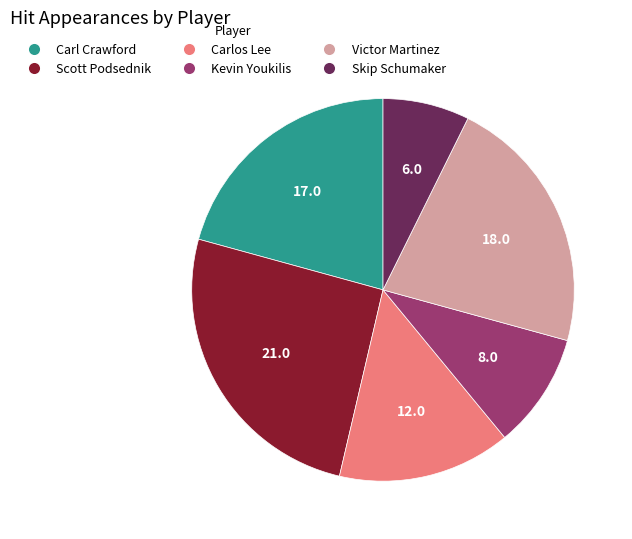

Does Carlos Lee represent more than half of the total?

No